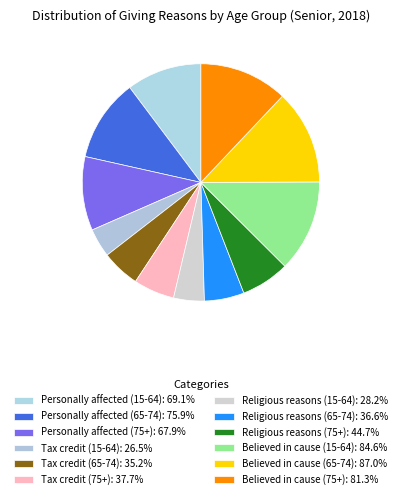

To the nearest percent, what is the difference between the largest and smallest slice percentages?

9%